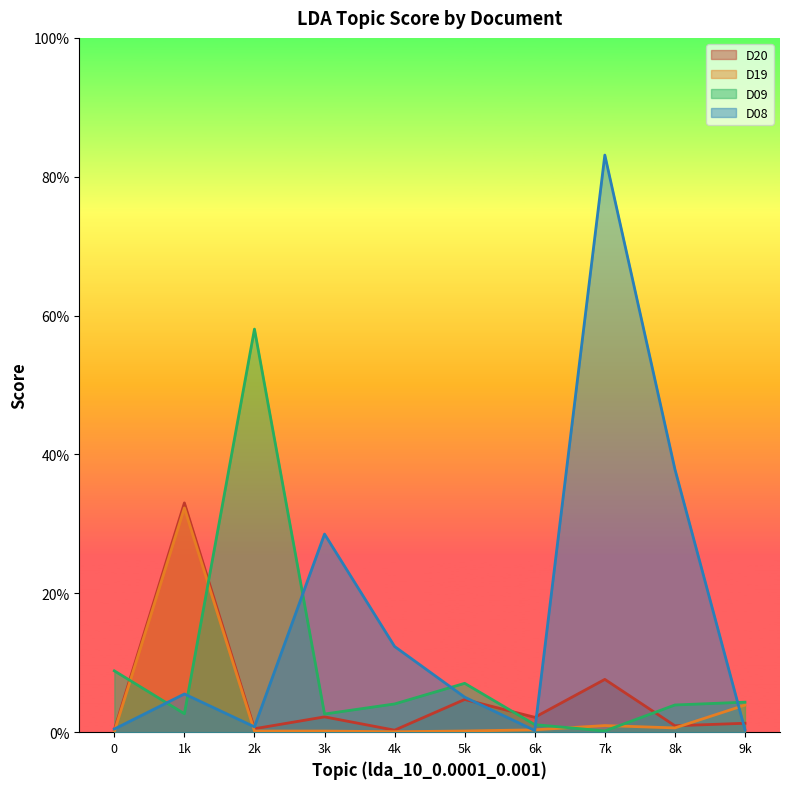

Which has a higher value, 0 or 1k?

1k